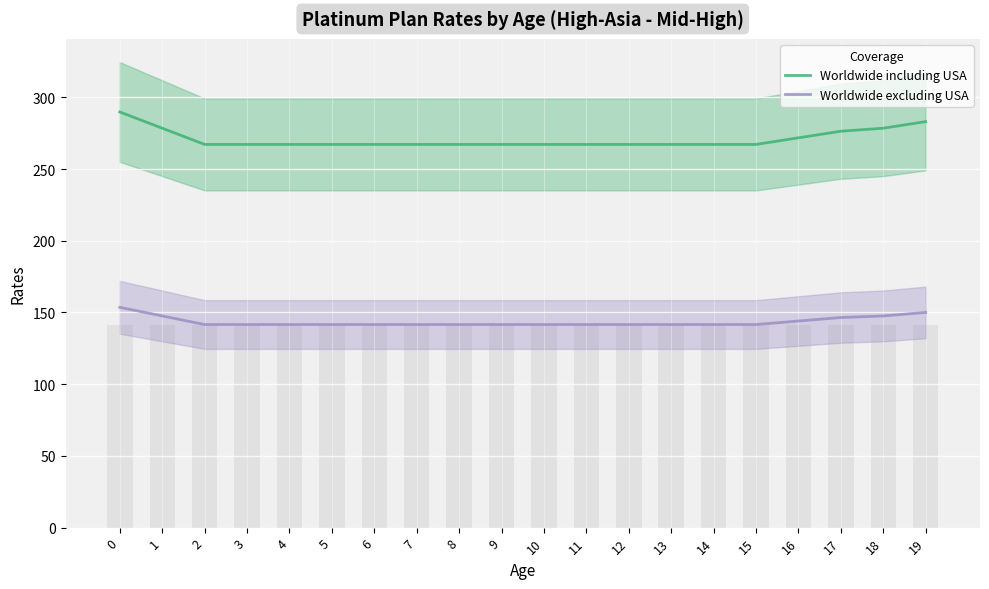

What is the approximate value of Worldwide excluding USA at 15?

141.6